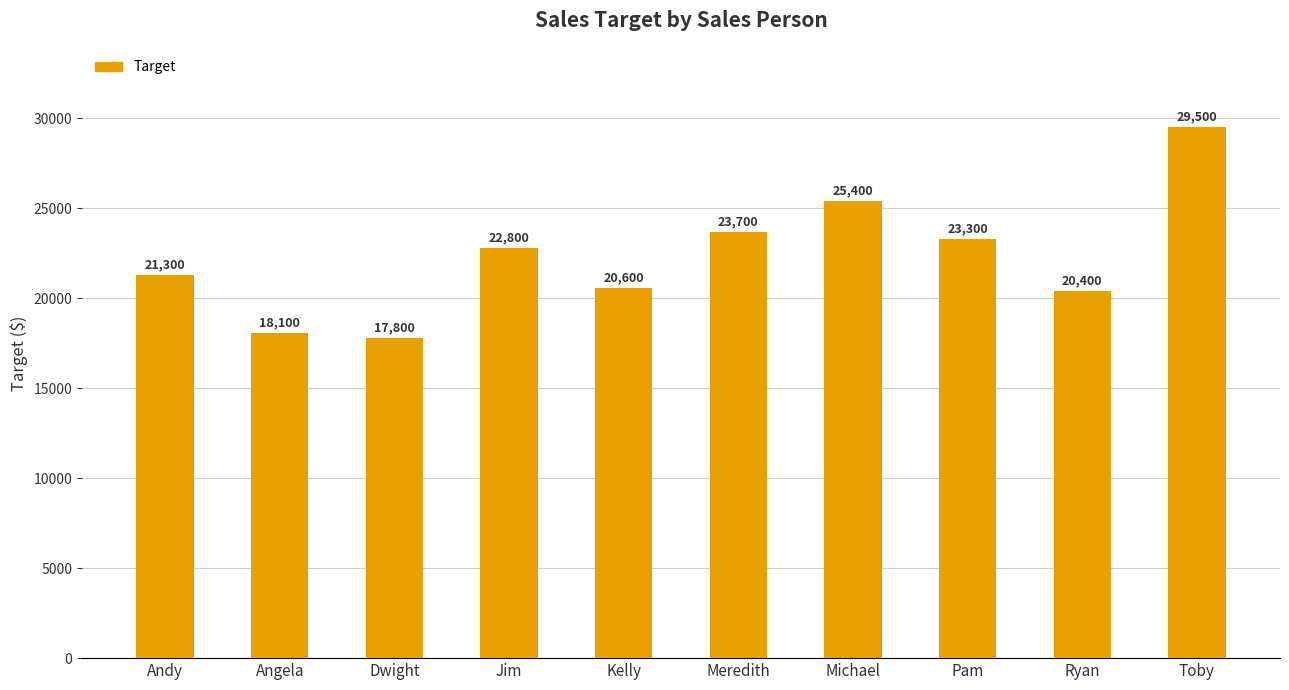

Is it true that the value at Andy is 12018?

False